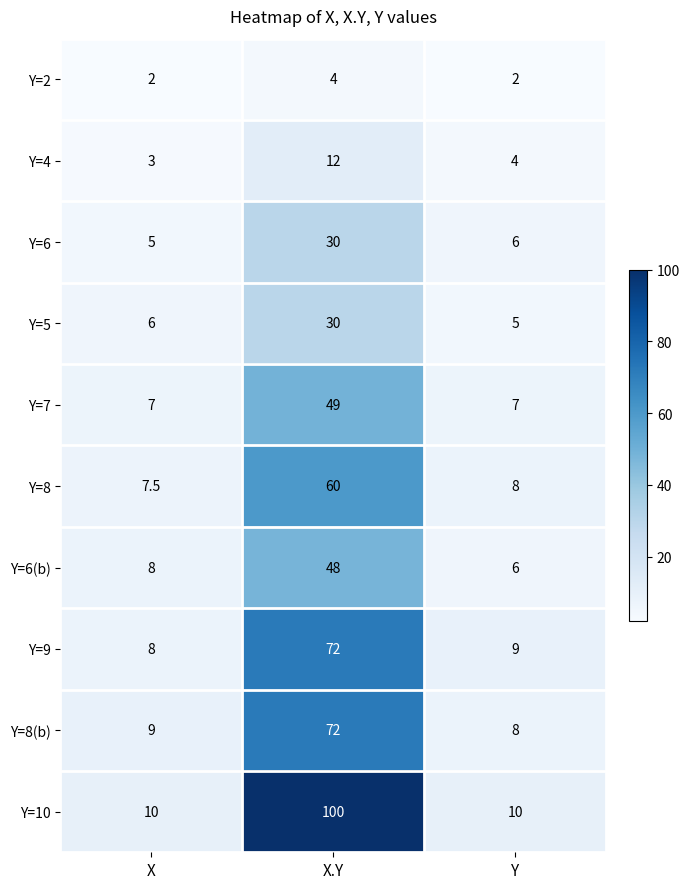

At which label is Y=8 closest to 33?

Y